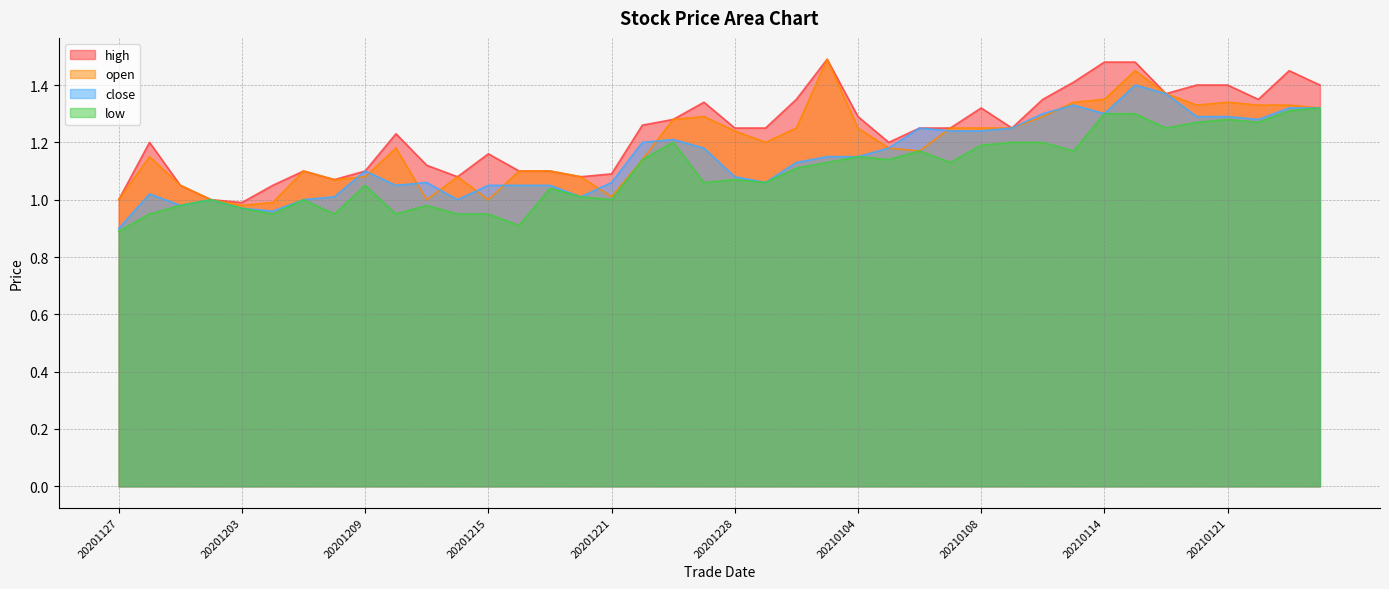

True or false: close has more than 2 points higher than both neighbors.

True